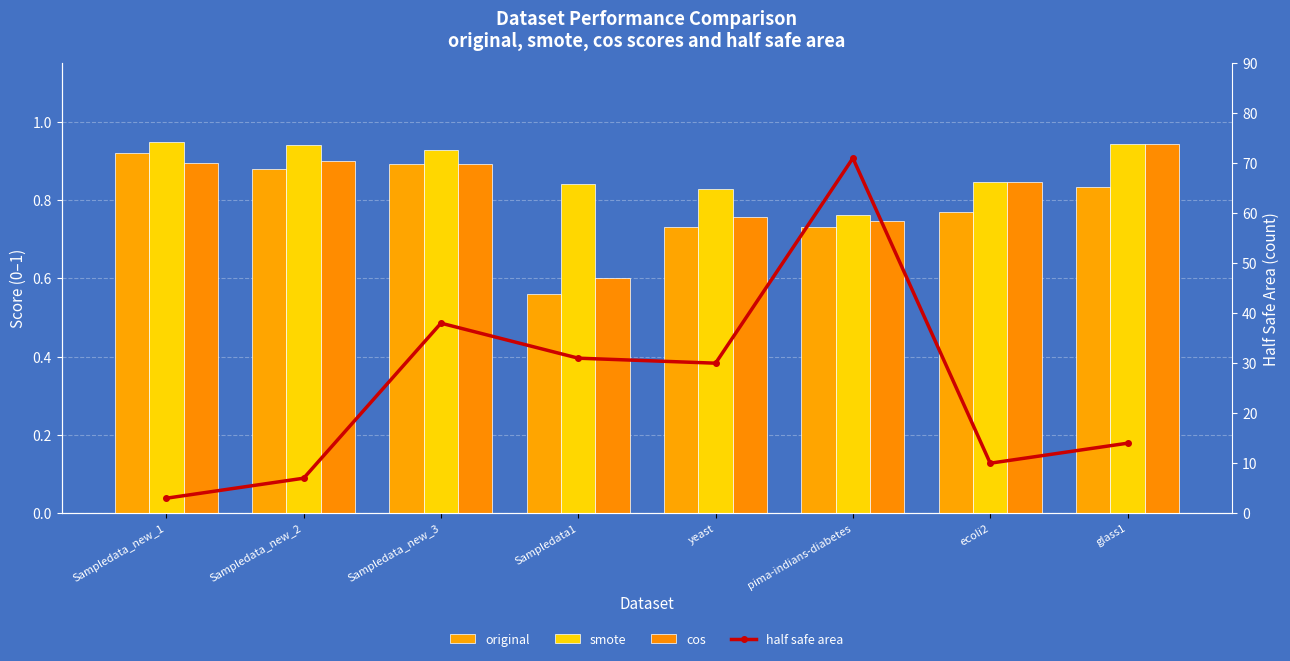

What is the approximate value of half safe area at ecoli2?

10.0